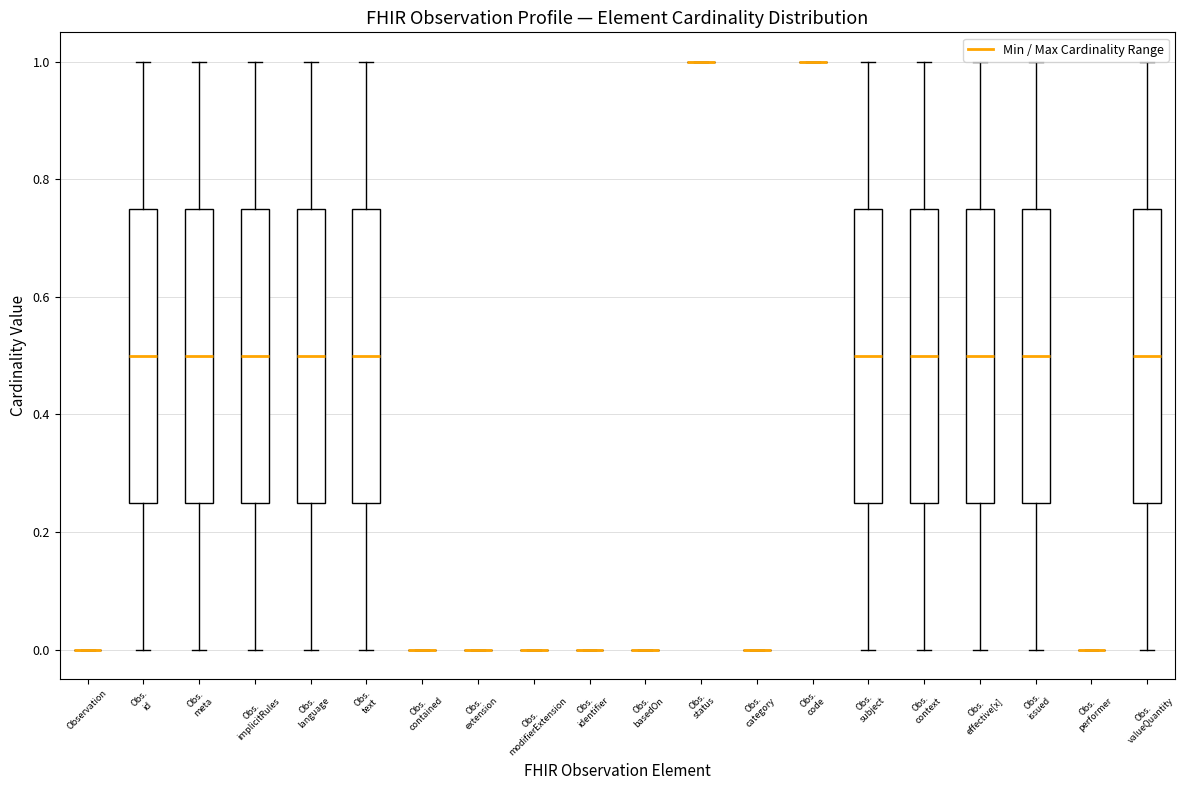

Reading left to right, transcribe this box plot: for each box, give where its median line is, the range the box spans, and where its two whiskers end, as read against the y-axis. The values are not printed on the chart, so give them approximately, as read against the axis.

Observation: box collapsed to a line at 0.00, whiskers 0.00 to 0.00
Obs. id: median 0.50, box 0.26 to 0.76, whiskers 0.00 to 1.00
Obs. meta: median 0.50, box 0.26 to 0.76, whiskers 0.00 to 1.00
Obs. implicitRules: median 0.50, box 0.26 to 0.76, whiskers 0.00 to 1.00
Obs. language: median 0.50, box 0.26 to 0.76, whiskers 0.00 to 1.00
Obs. text: median 0.50, box 0.26 to 0.76, whiskers 0.00 to 1.00
Obs. contained: box collapsed to a line at 0.00, whiskers 0.00 to 0.00
Obs. extension: box collapsed to a line at 0.00, whiskers 0.00 to 0.00
Obs. modifierExtension: box collapsed to a line at 0.00, whiskers 0.00 to 0.00
Obs. identifier: box collapsed to a line at 0.00, whiskers 0.00 to 0.00
Obs. basedOn: box collapsed to a line at 0.00, whiskers 0.00 to 0.00
Obs. status: box collapsed to a line at 1.00, whiskers 1.00 to 1.00
Obs. category: box collapsed to a line at 0.00, whiskers 0.00 to 0.00
Obs. code: box collapsed to a line at 1.00, whiskers 1.00 to 1.00
Obs. subject: median 0.50, box 0.26 to 0.76, whiskers 0.00 to 1.00
Obs. context: median 0.50, box 0.26 to 0.76, whiskers 0.00 to 1.00
Obs. effective[x]: median 0.50, box 0.26 to 0.76, whiskers 0.00 to 1.00
Obs. issued: median 0.50, box 0.26 to 0.76, whiskers 0.00 to 1.00
Obs. performer: box collapsed to a line at 0.00, whiskers 0.00 to 0.00
Obs. valueQuantity: median 0.50, box 0.26 to 0.76, whiskers 0.00 to 1.00